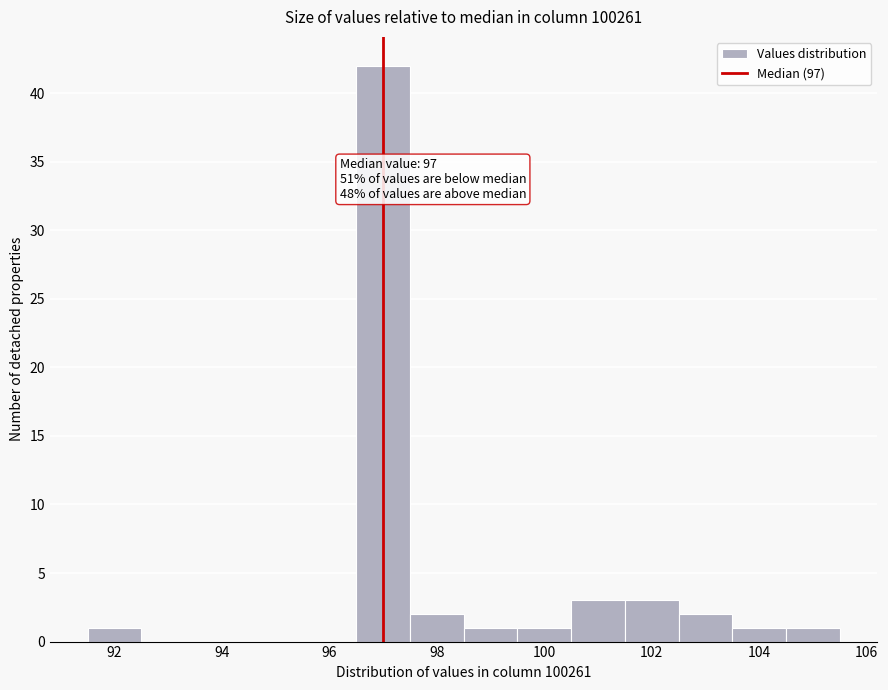

Which range on the x-axis has the tallest bar?

96.5 to 97.5